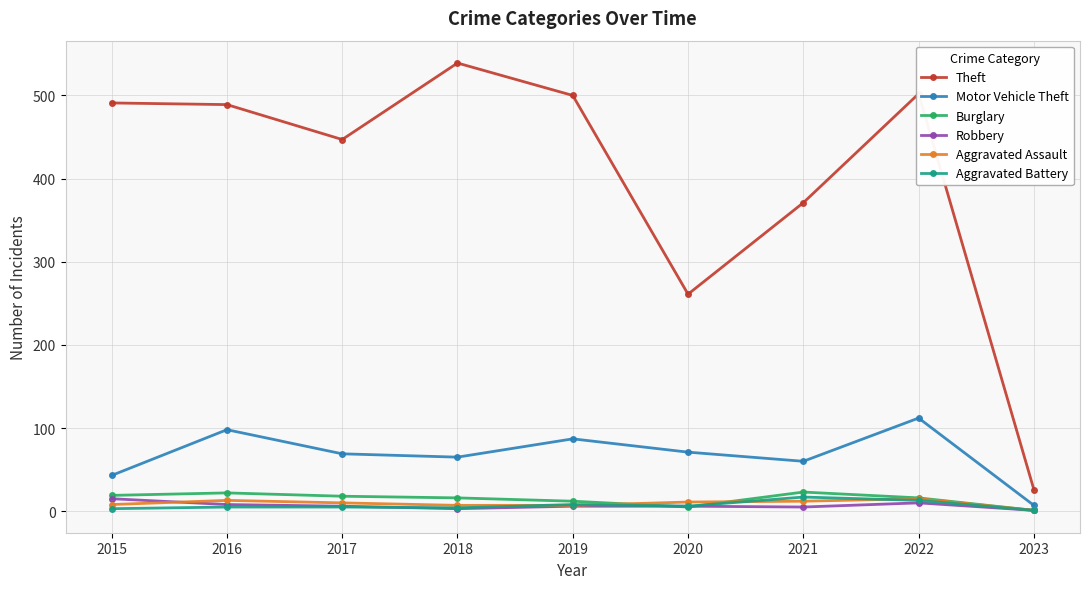

At 2021, list the series in order from largest to smallest.

Theft, Motor Vehicle Theft, Burglary, Aggravated Battery, Aggravated Assault, Robbery